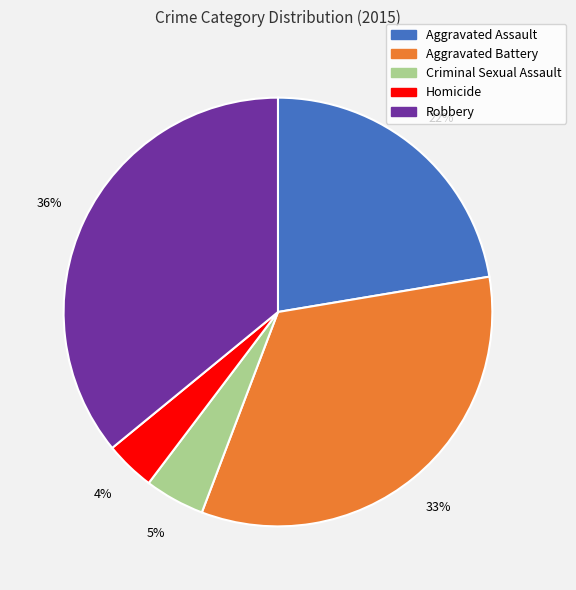

Rank the categories by value from highest to lowest.

Robbery, Aggravated Battery, Aggravated Assault, Criminal Sexual Assault, Homicide